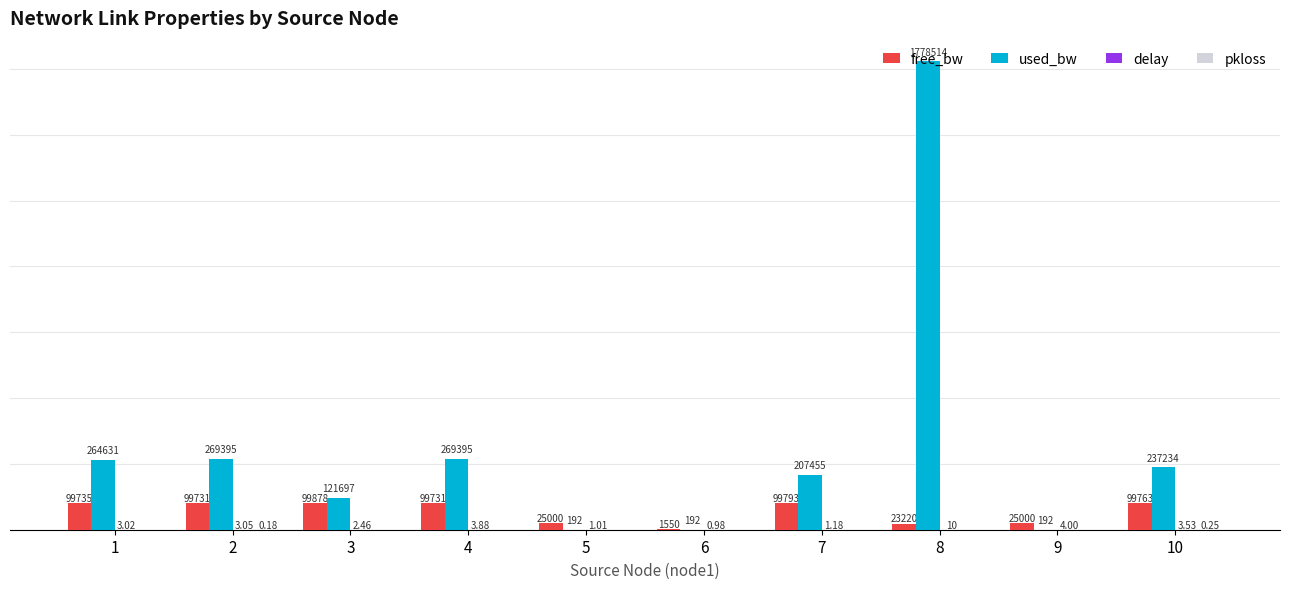

Are the bars grouped side by side (vs. stacked)?

Yes